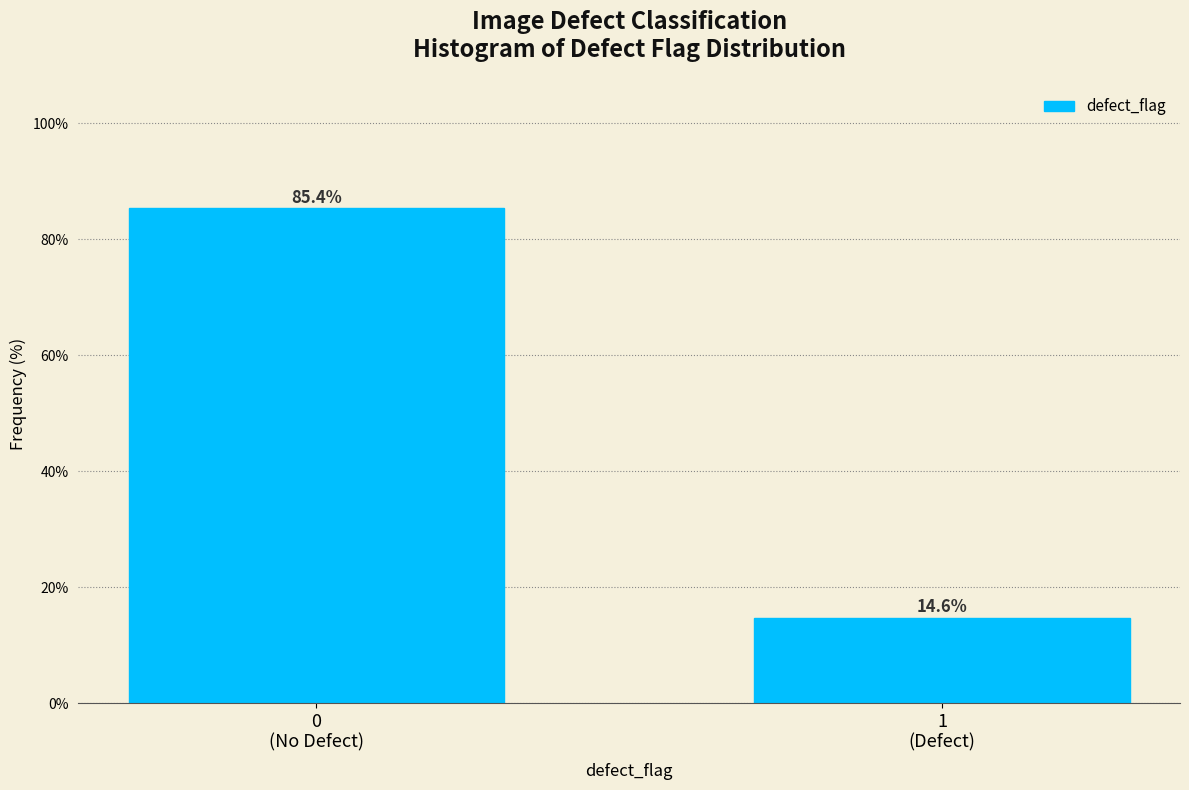

Reading right to left, what are all the values shown in this chart?

14.6	85.4